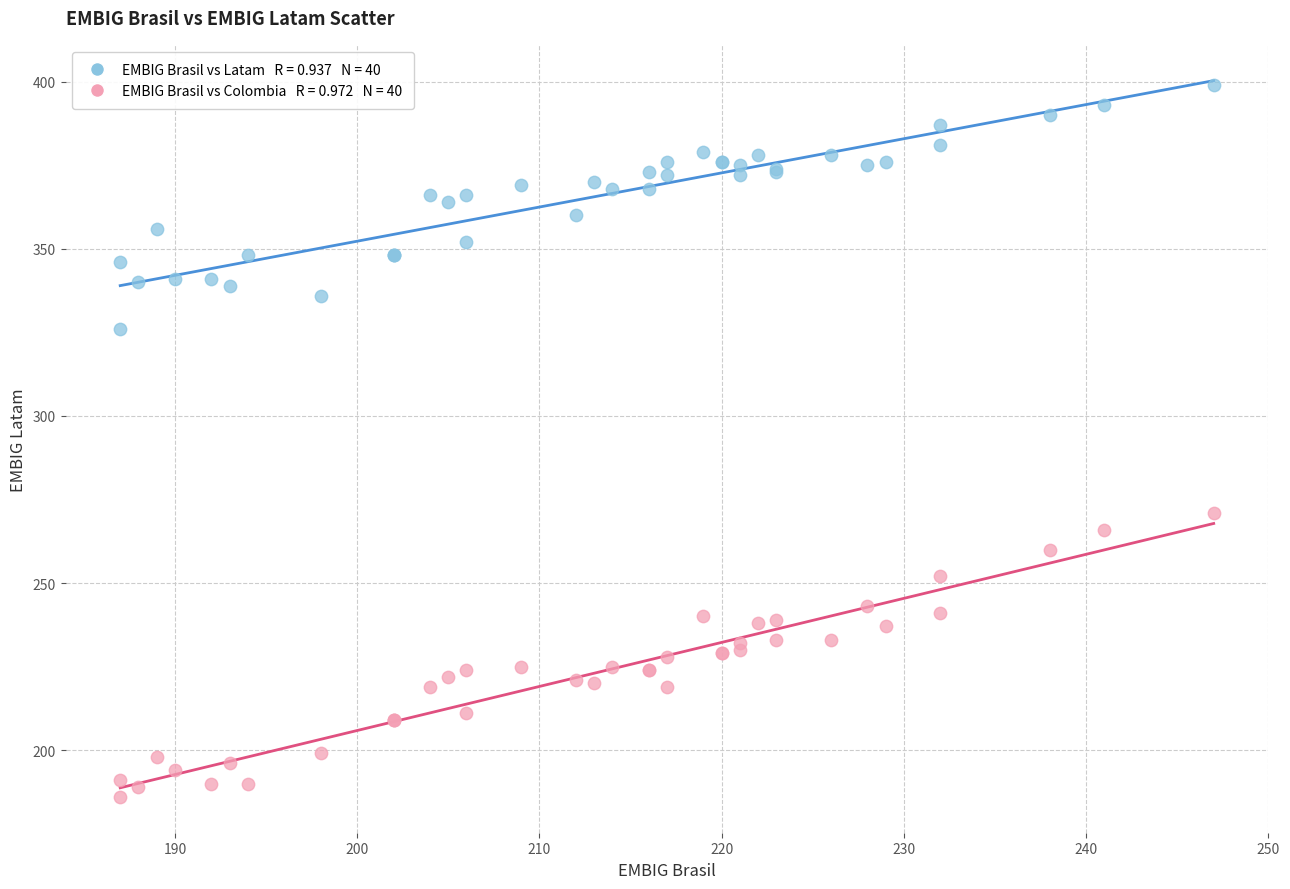

Across all series, what Y value is closest to 292?

271